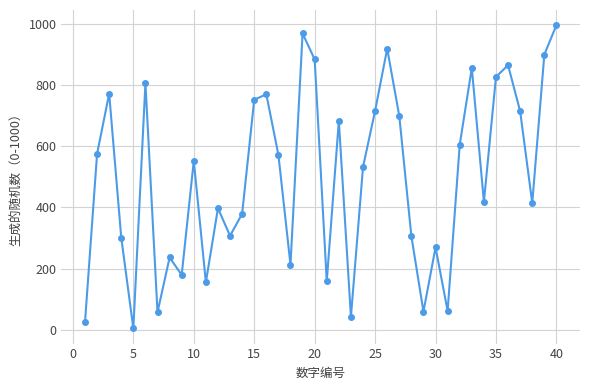

How many interior local peaks (higher than both neighbors) does the data have?

12